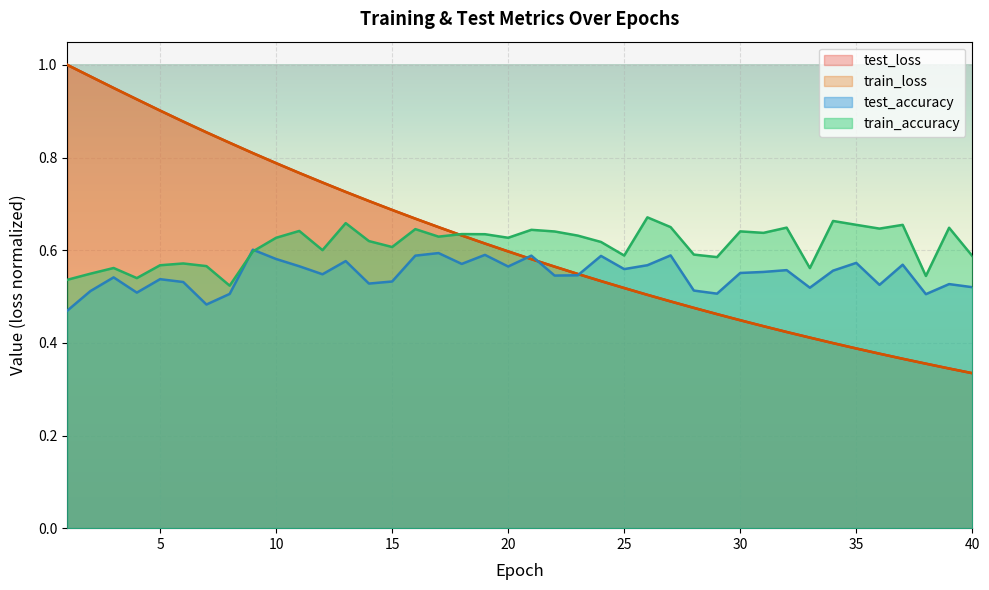

True or false: train_loss has more than 2 points higher than both neighbors.

False